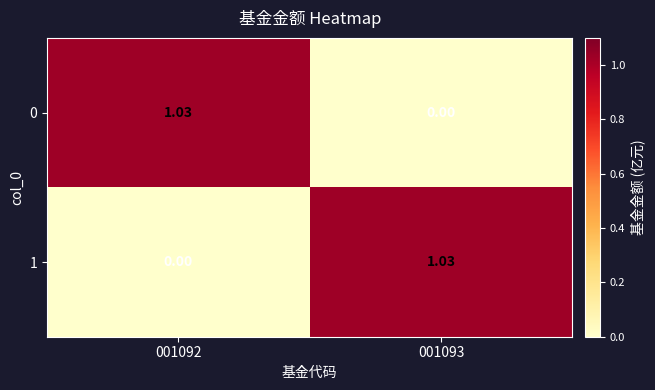

What is the sum of all 1 values?

1.0